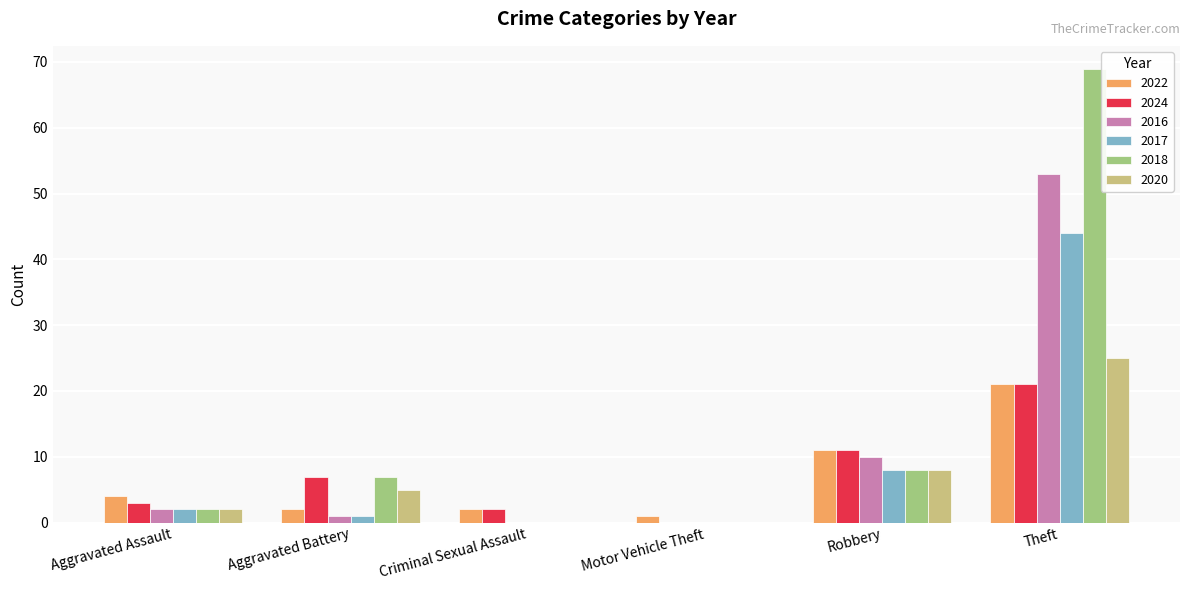

Which label corresponds to the largest value in the chart?

Theft